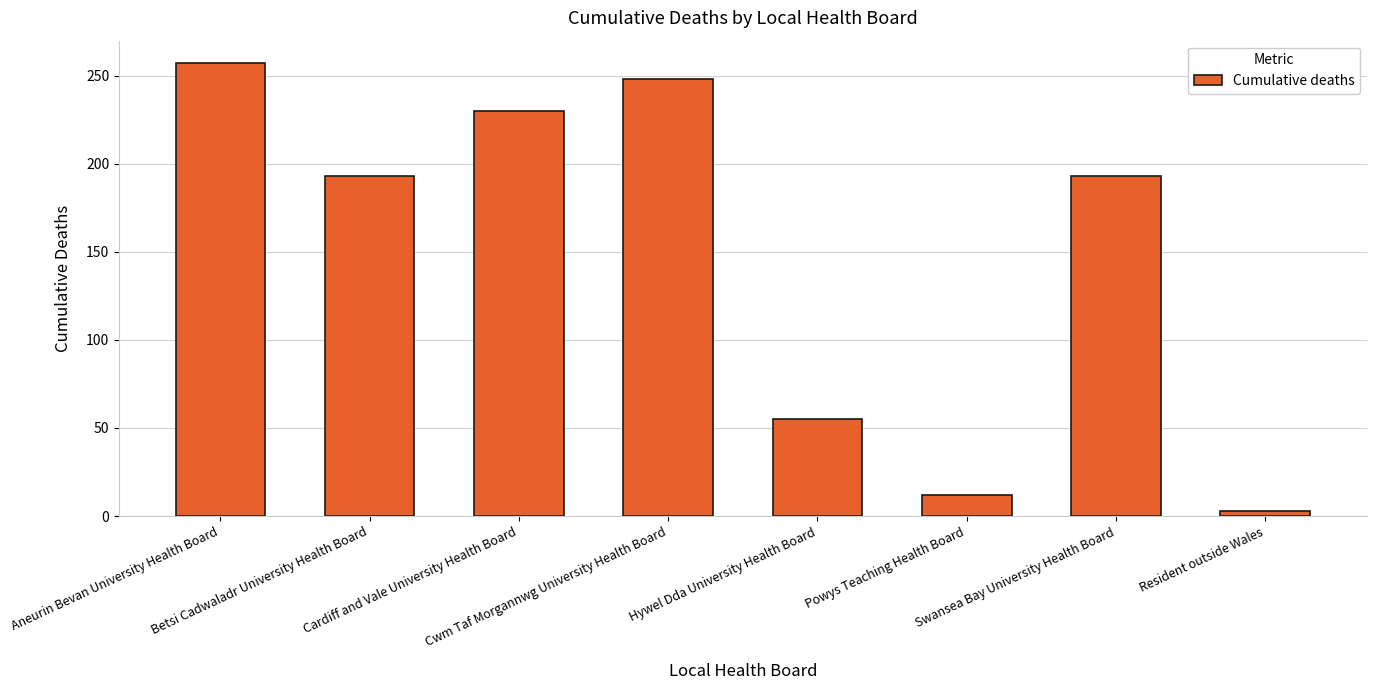

Is it true that the value at Swansea Bay University Health Board is 193?

True